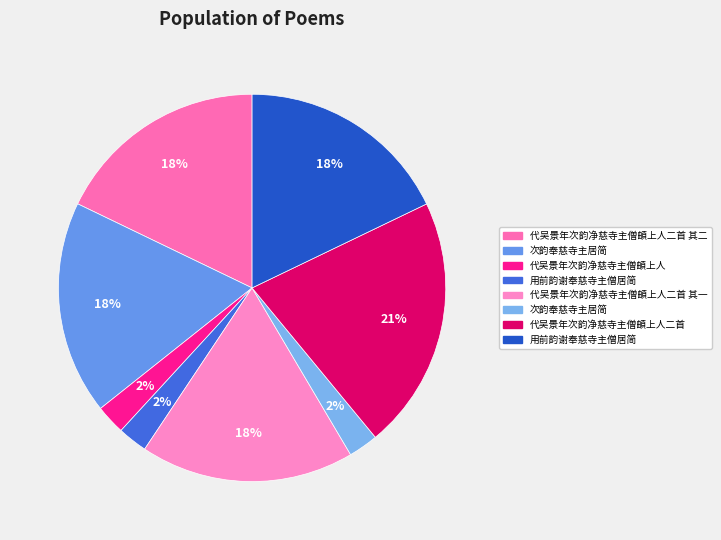

Count the number of slices in the pie.

8